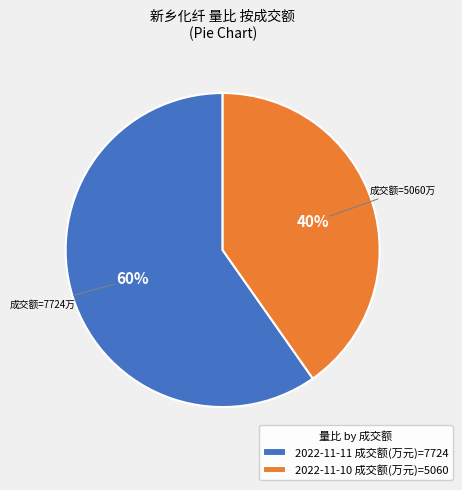

To the nearest percent, what is the combined percentage of 2022-11-11 成交额(万元)=7724 and 2022-11-10 成交额(万元)=5060?

100%